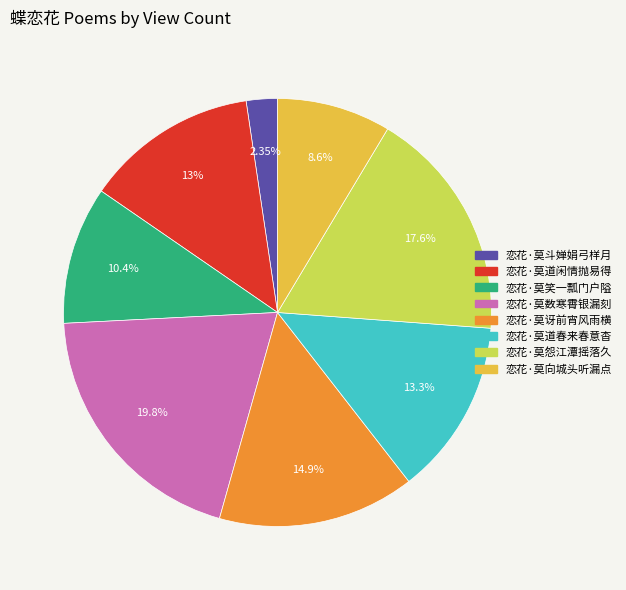

Is there a majority slice in this chart?

No